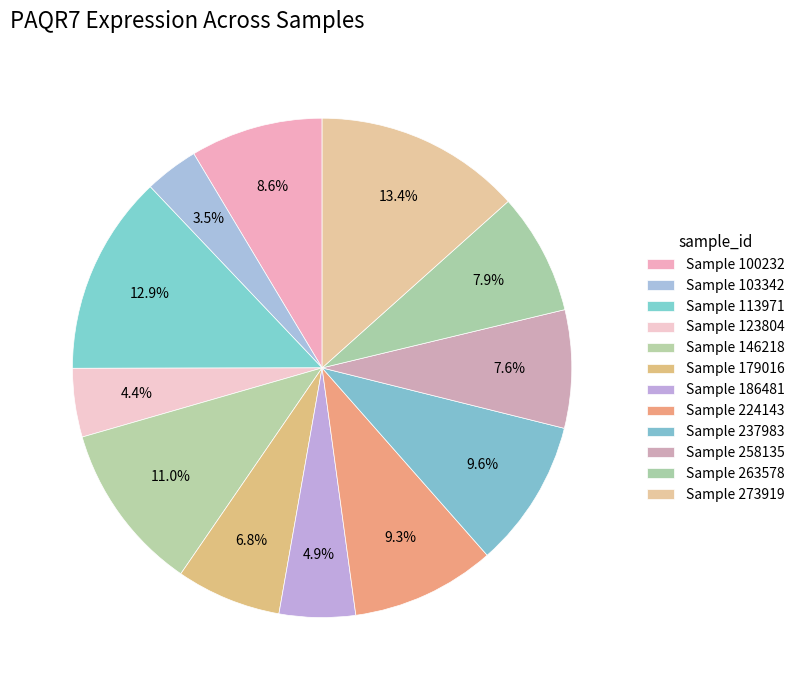

How many segments does this pie chart have?

12